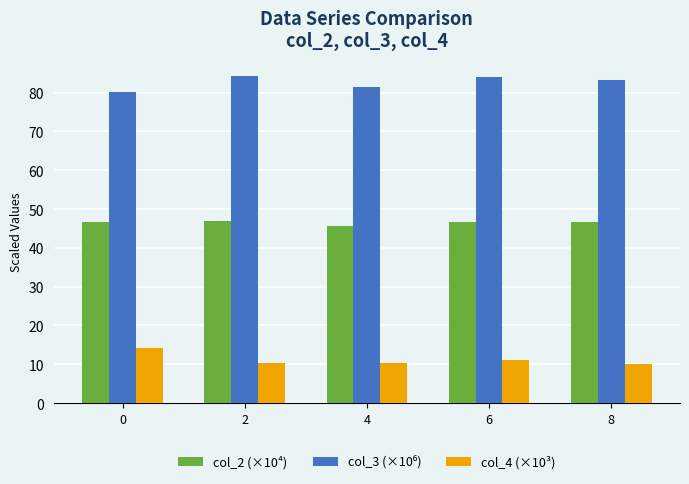

What is the difference between the maximum and second lowest values in the col_4 (×10³) series?

3.8